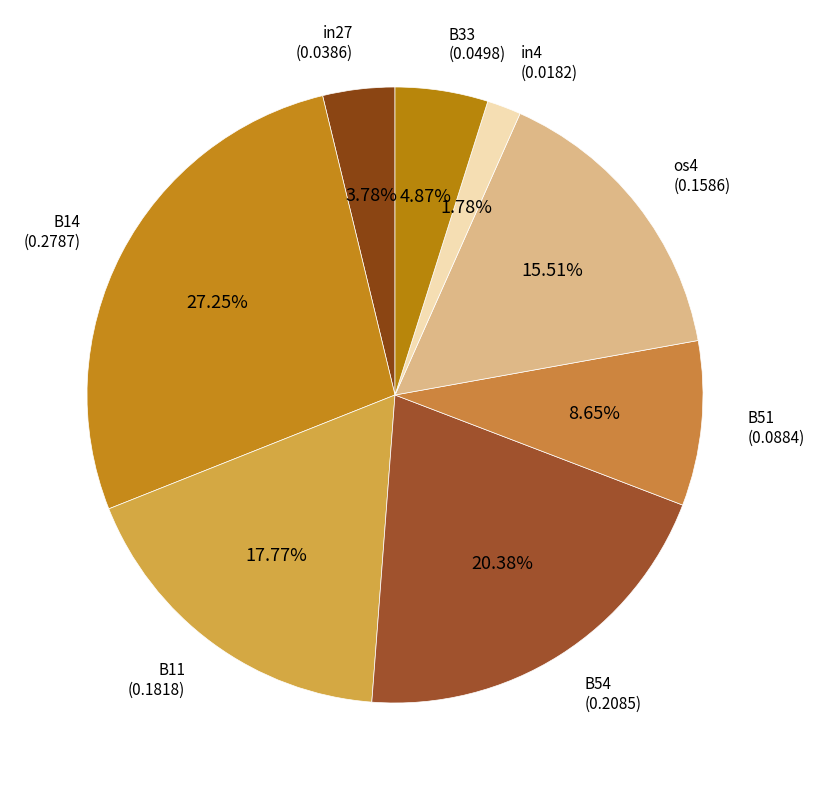

How many segments does this pie chart have?

8